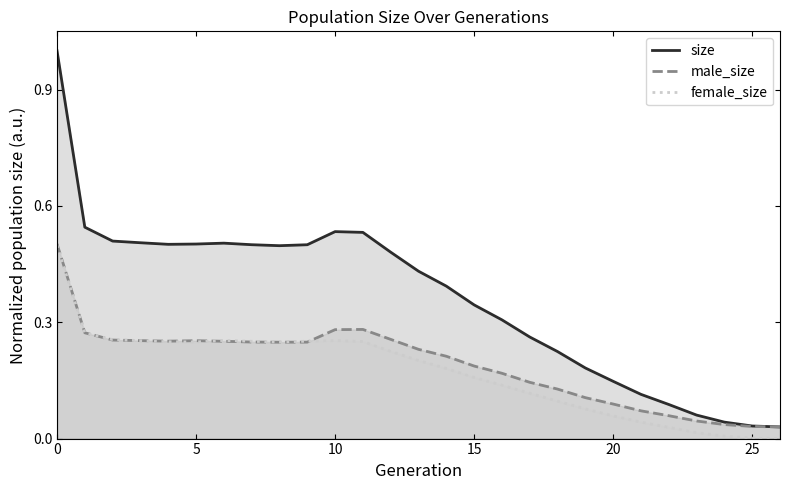

Is it true that size equals 0.3 at 25?

False